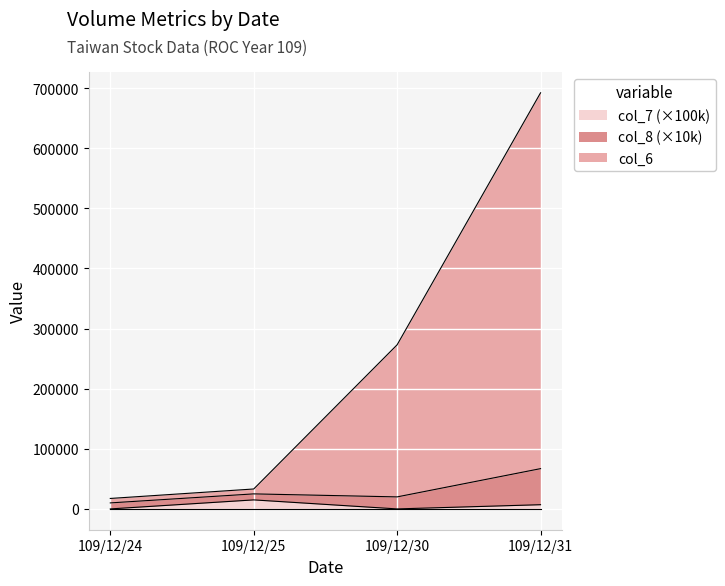

What is the sum of the col_7 values at 109/12/31 and 109/12/25?

22000.0